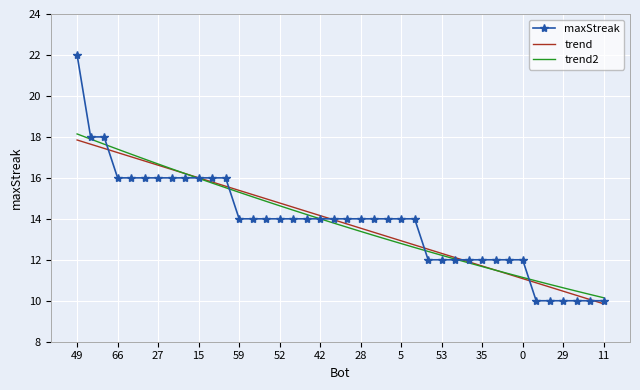

What are all the series names shown in the legend?

maxStreak, trend, trend2